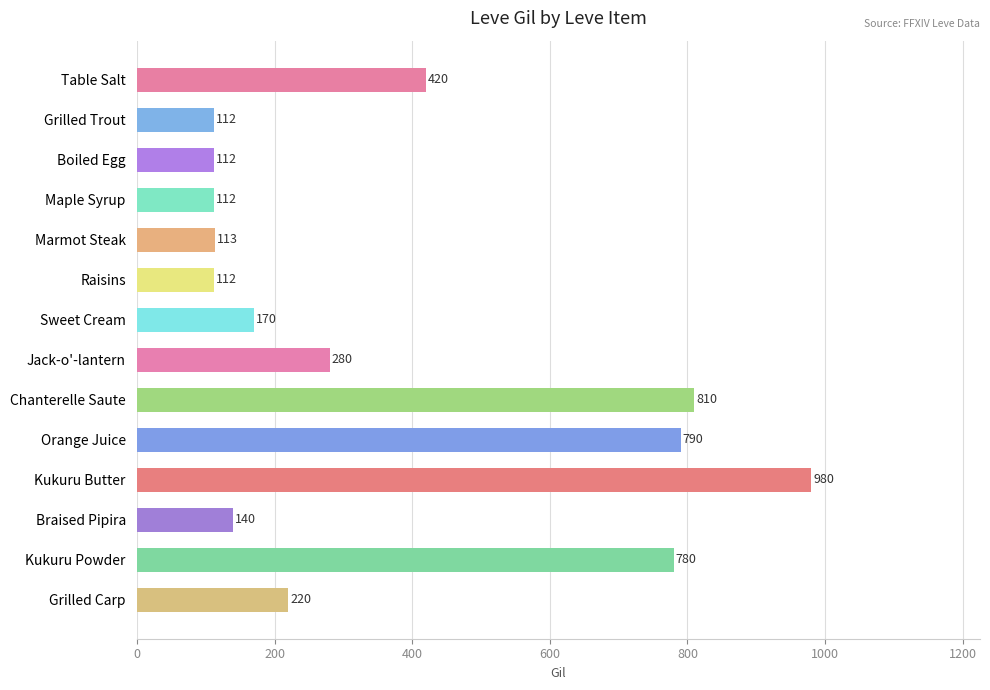

At which label is the value closest to 546?

Table Salt